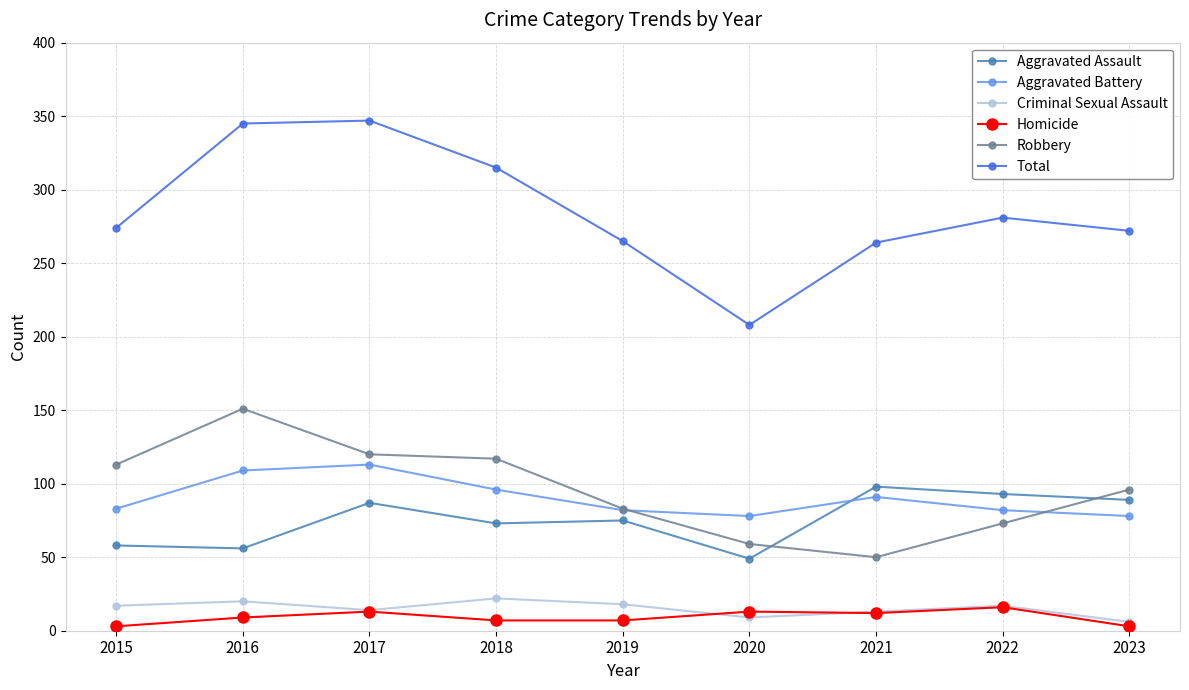

What is the maximum value shown in the chart?

347